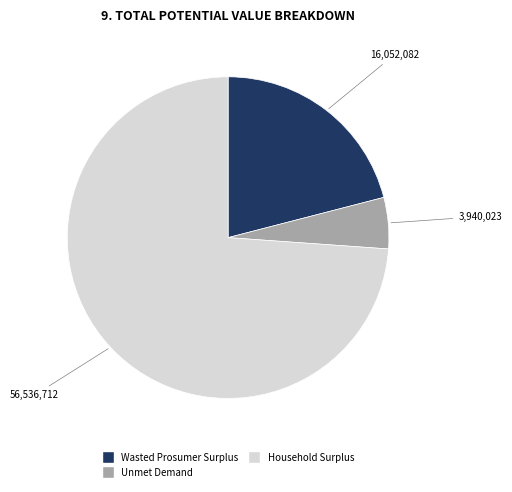

Do Wasted Prosumer Surplus and Unmet Demand together represent more than half of the pie?

No